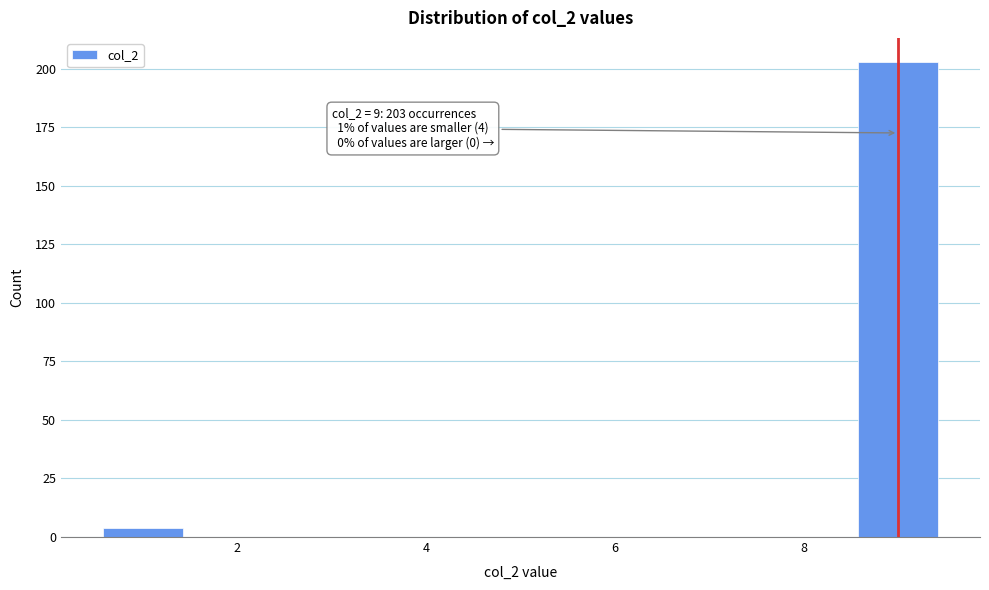

Over which range of the x-axis is the bar tallest?

8.5 to 9.5